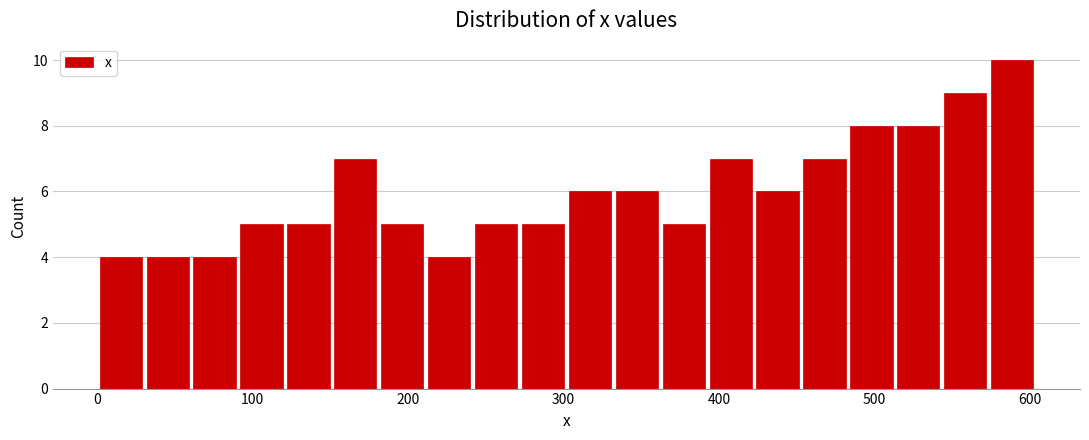

Read against the x-axis, roughly where is the centre of the tallest bar?

590